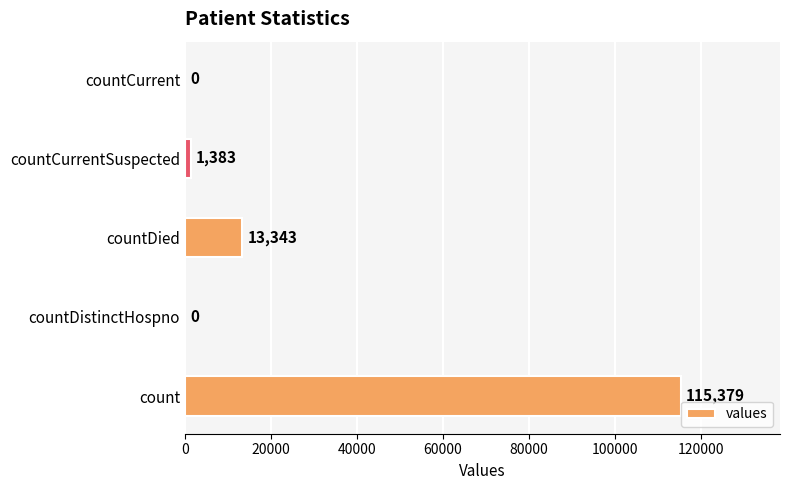

Reading bottom to top, extract all data points from this chart.

count=115379	countDistinctHospno=0	countDied=13343	countCurrentSuspected=1383	countCurrent=0